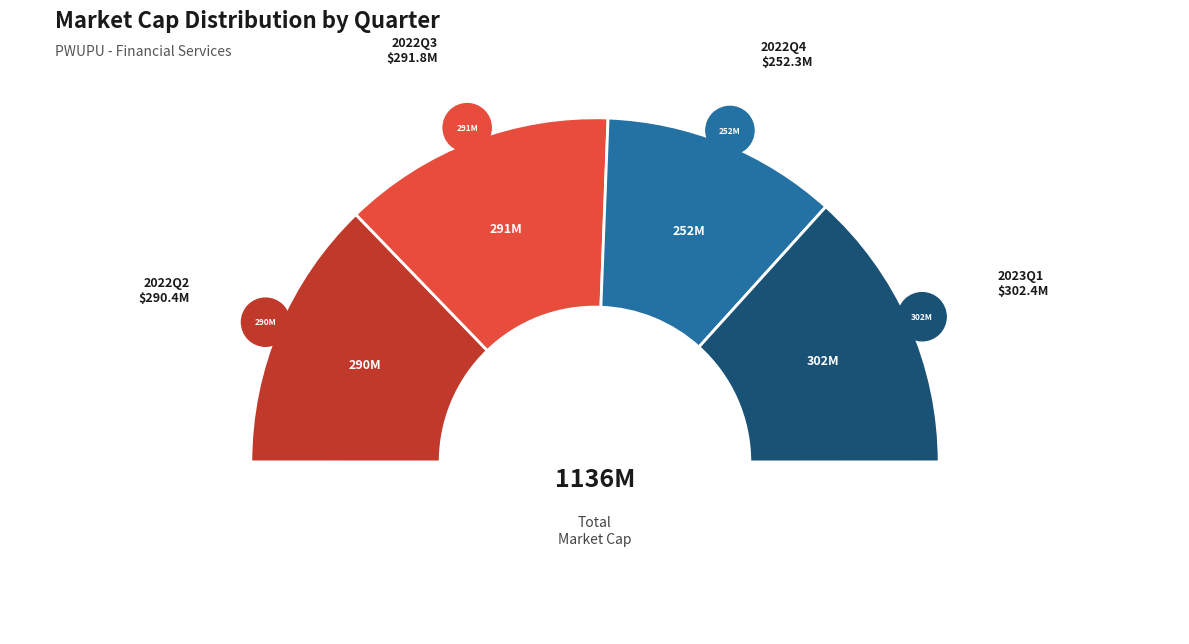

To the nearest percent, what percentage of the pie is 2022Q2?

26%